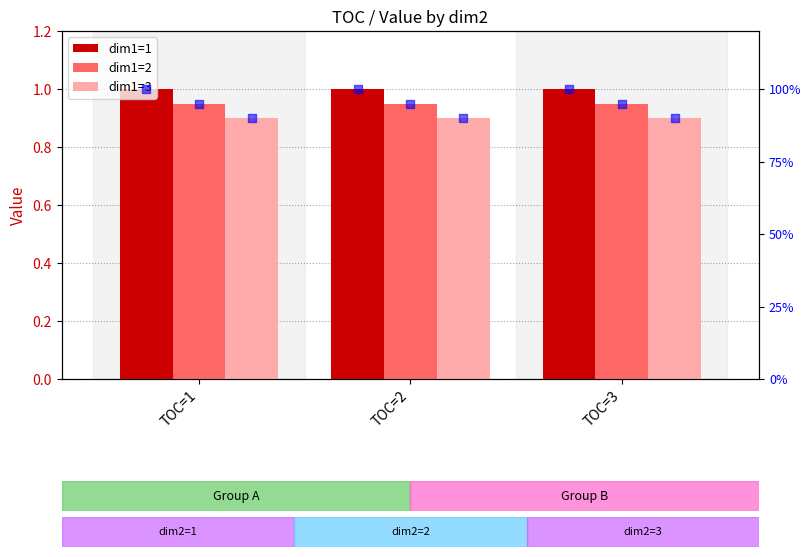

Which series has the largest Y range (max minus min)?

dim1=1